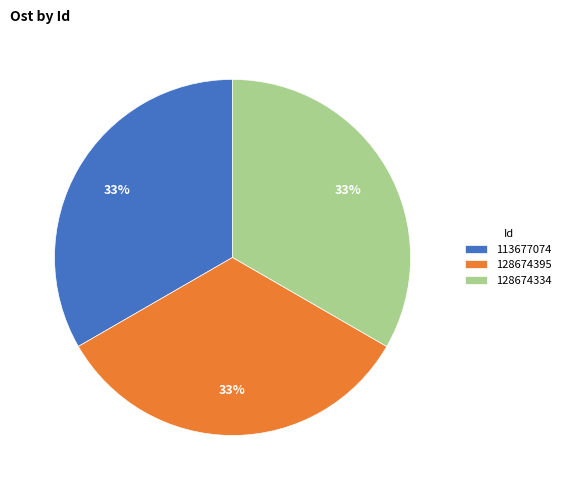

Combined, do 128674395 and 113677074 account for over 50%?

Yes